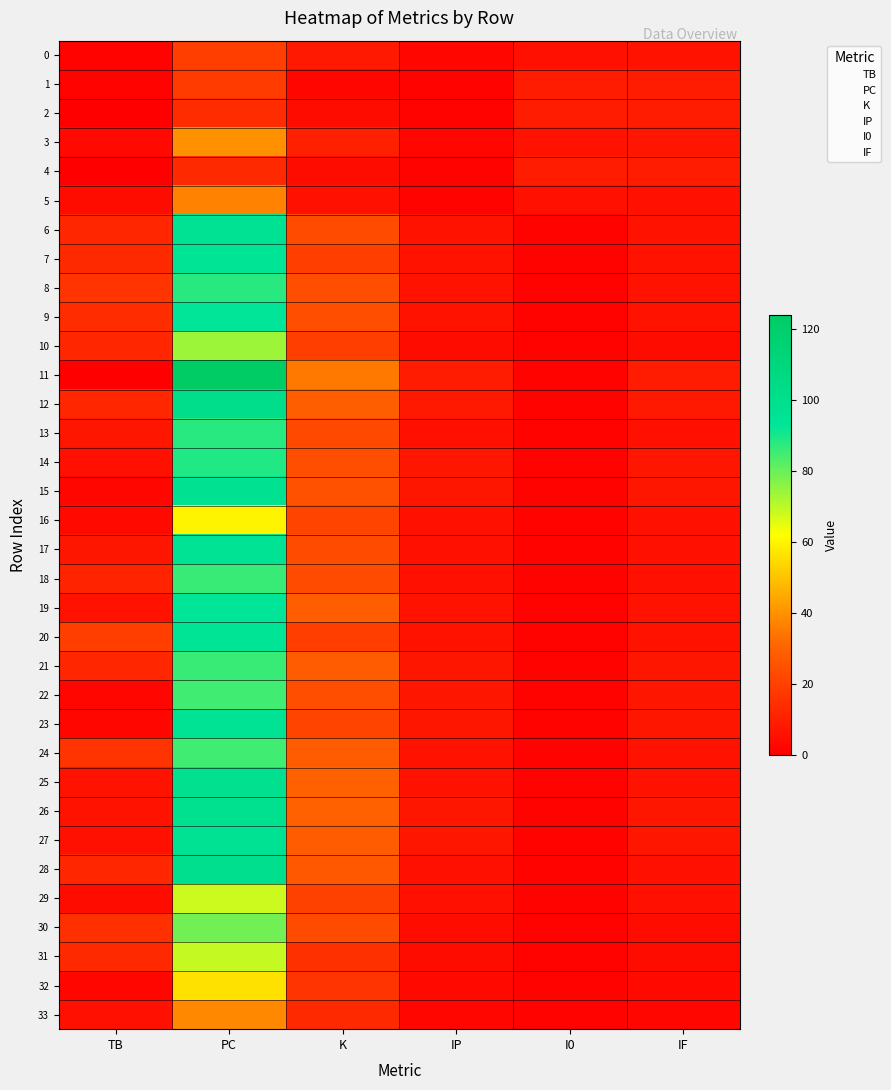

At which category does the chart reach its minimum across all series?

TB